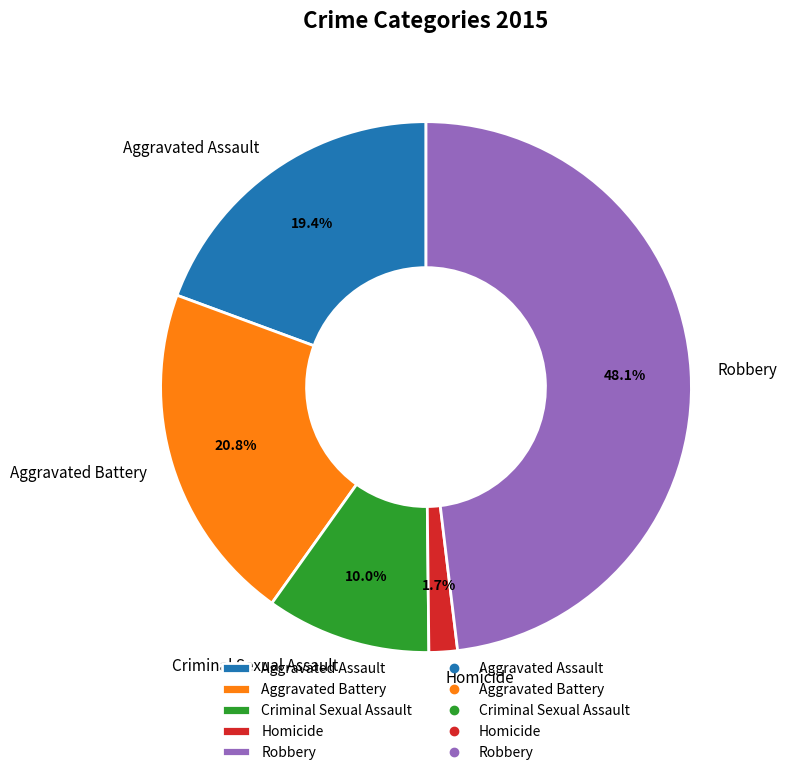

What is the smallest slice in the pie chart?

Homicide